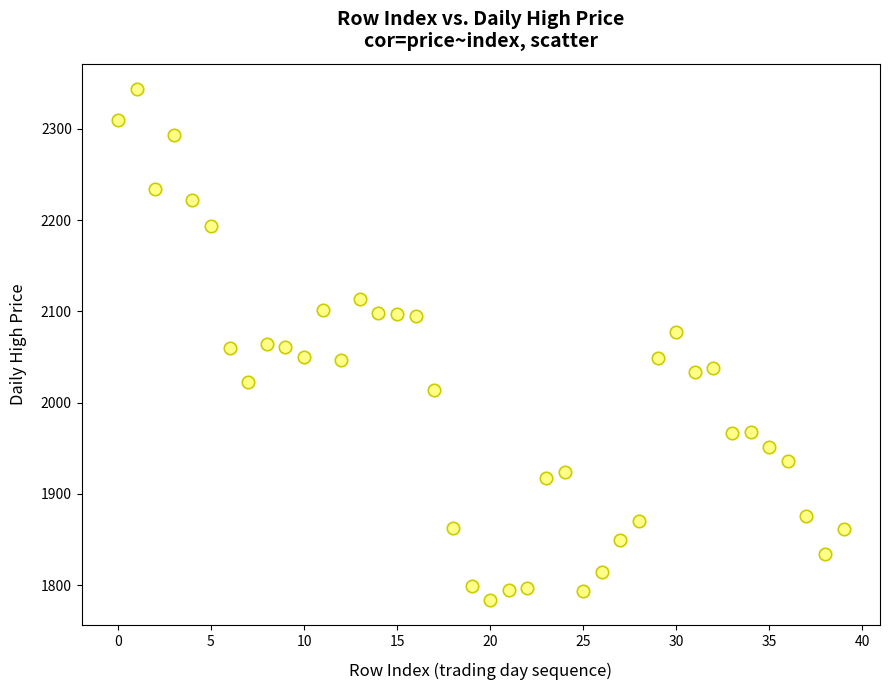

What is the range of Y values (max minus min)?

559.5